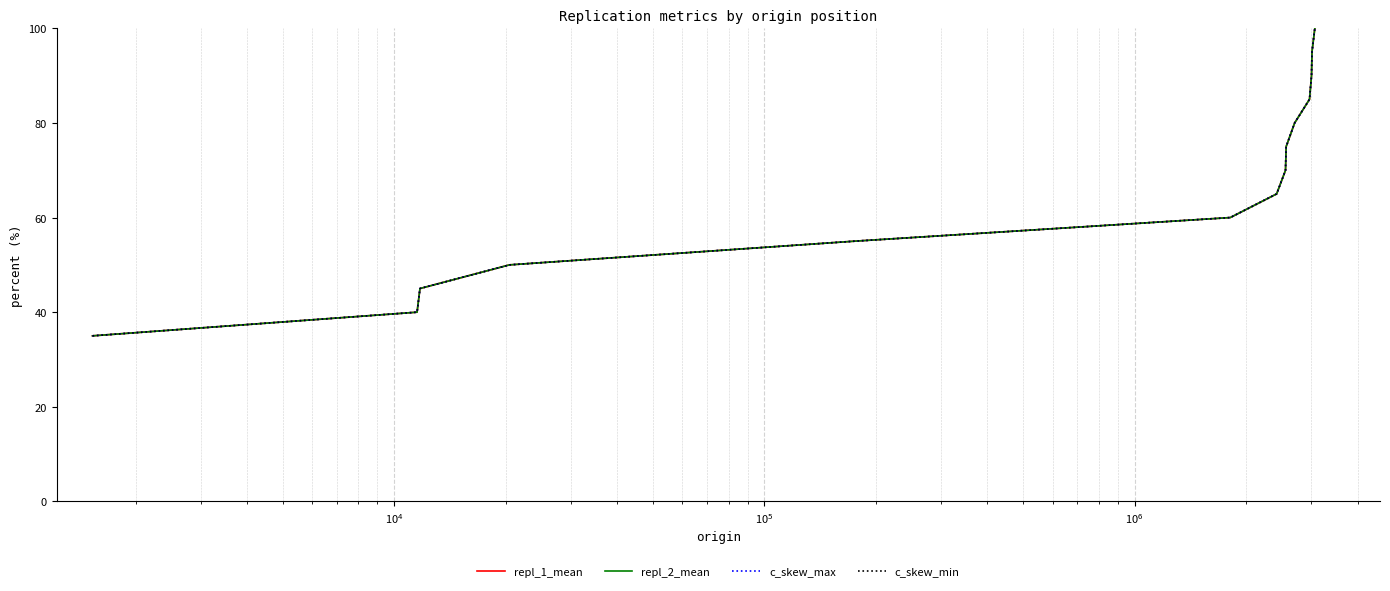

List the series in order of their peak value, highest first.

repl_1_mean, repl_2_mean, c_skew_max, c_skew_min